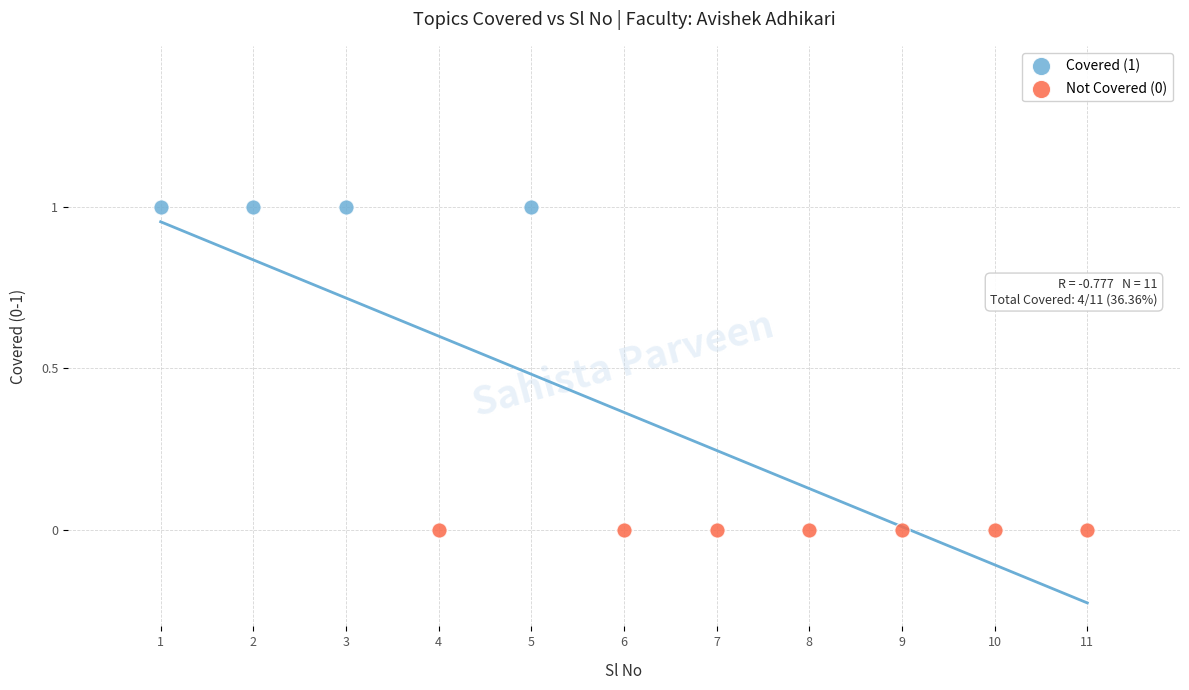

Which series contains the highest Y value?

Covered (1)